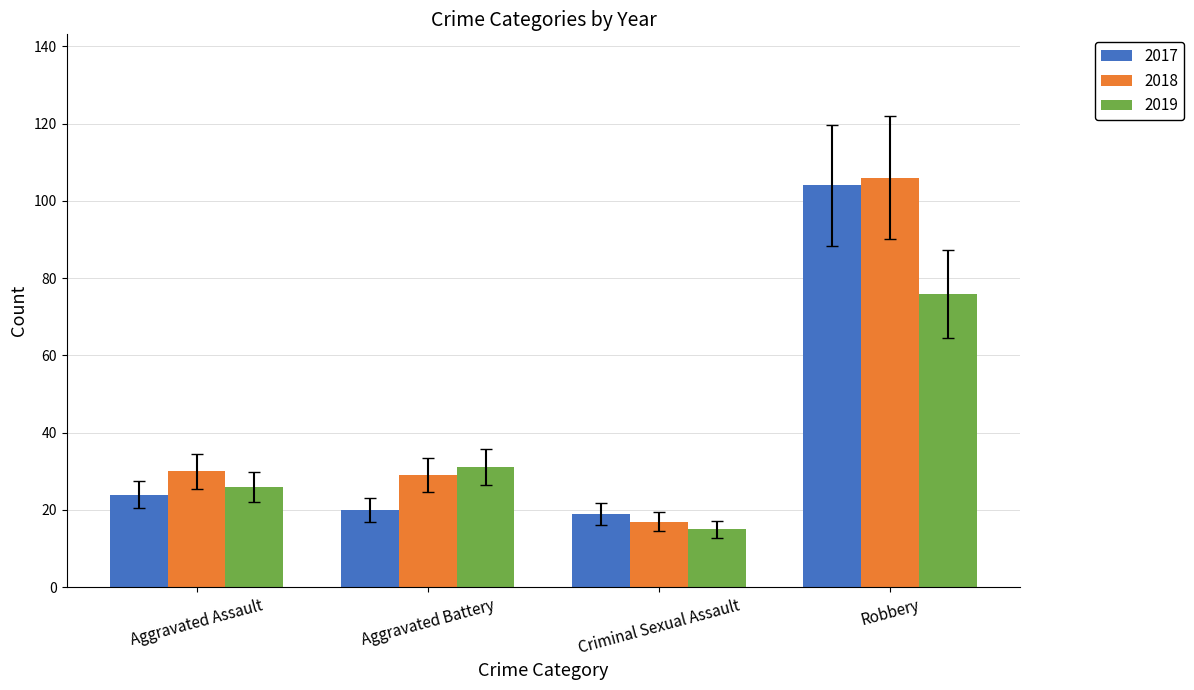

What are all the series names shown in the legend?

2017, 2018, 2019